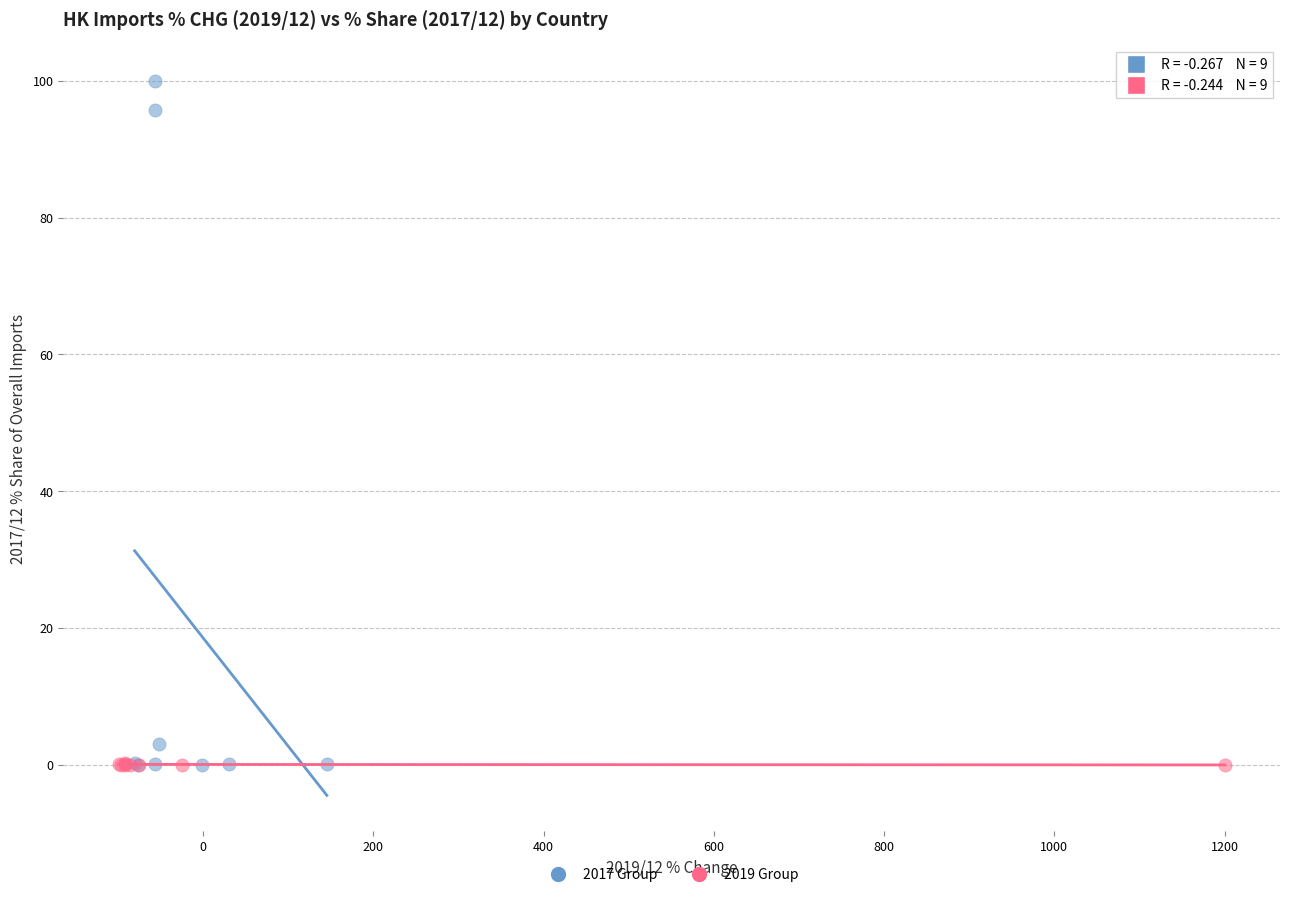

Which series reaches the maximum Y coordinate?

2017 Group